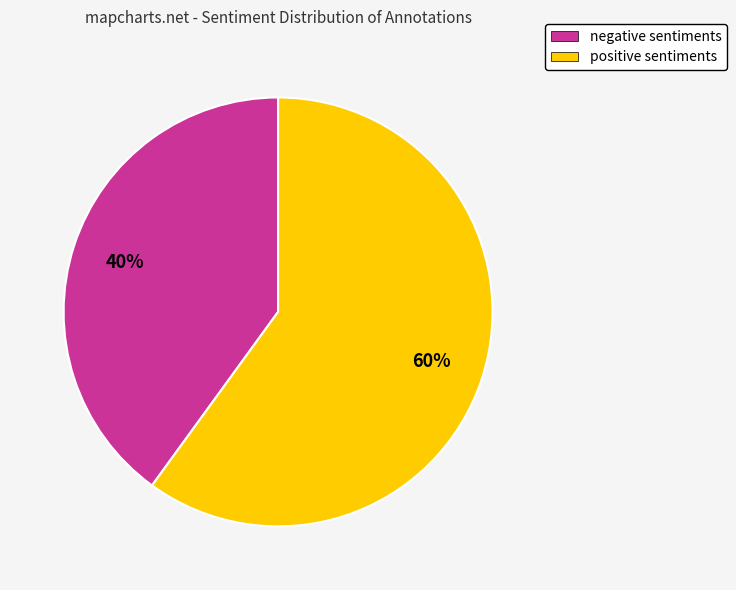

To the nearest percent, what is the difference between the positive sentiments and negative sentiments slice percentages?

20%